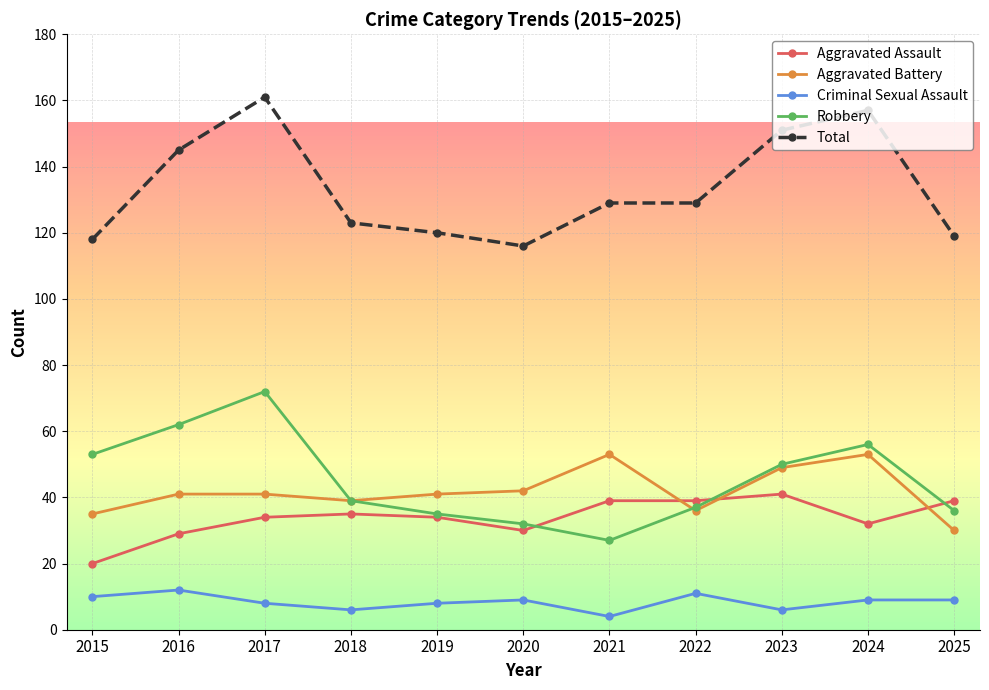

What is the lowest value of the Aggravated Battery series?

30